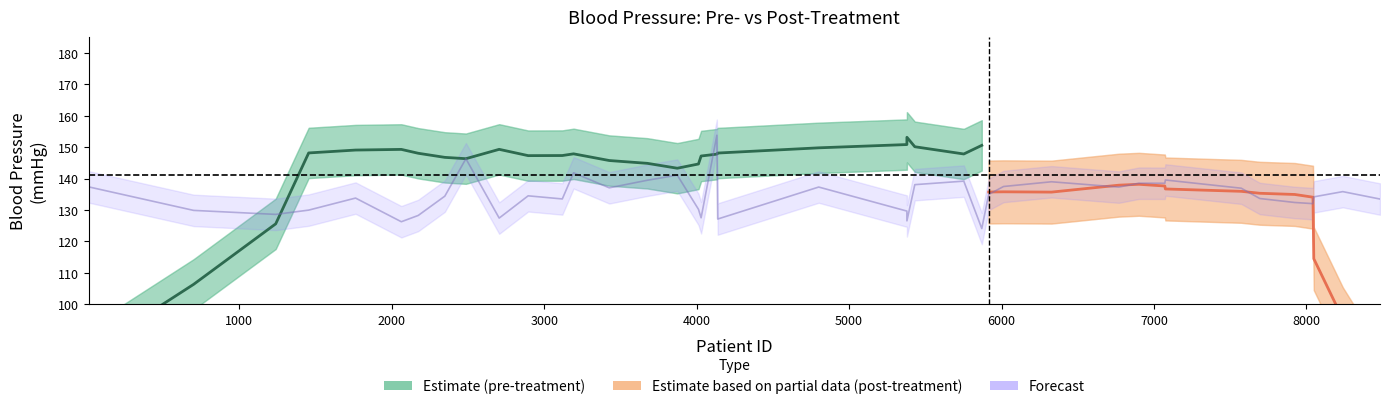

True or false: the data shows 184.7 at 5000.

False